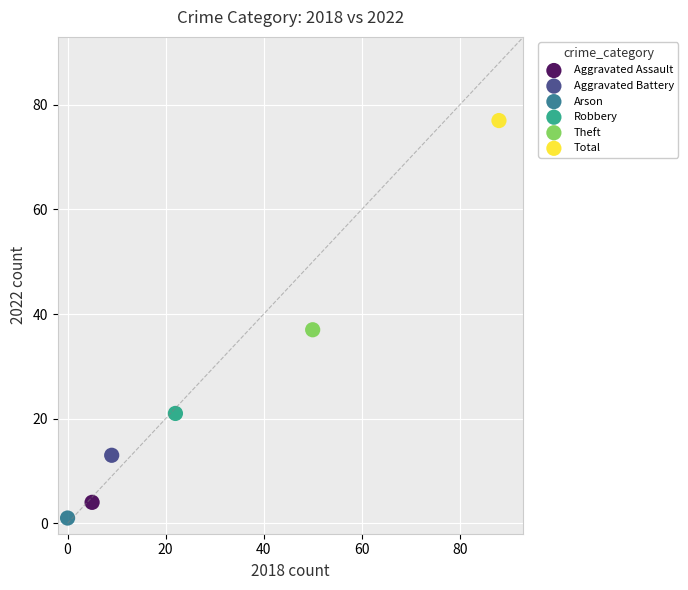

What are all the series names shown in the legend?

Aggravated Assault, Aggravated Battery, Arson, Robbery, Theft, Total